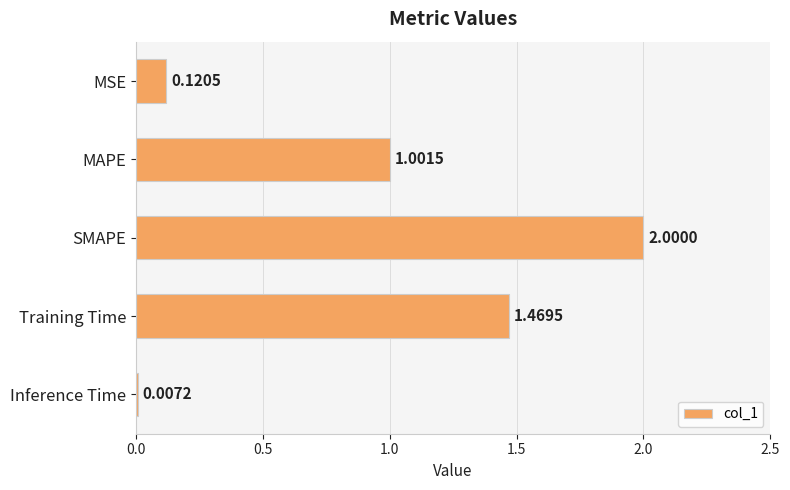

Which label corresponds to the largest value in the chart?

SMAPE